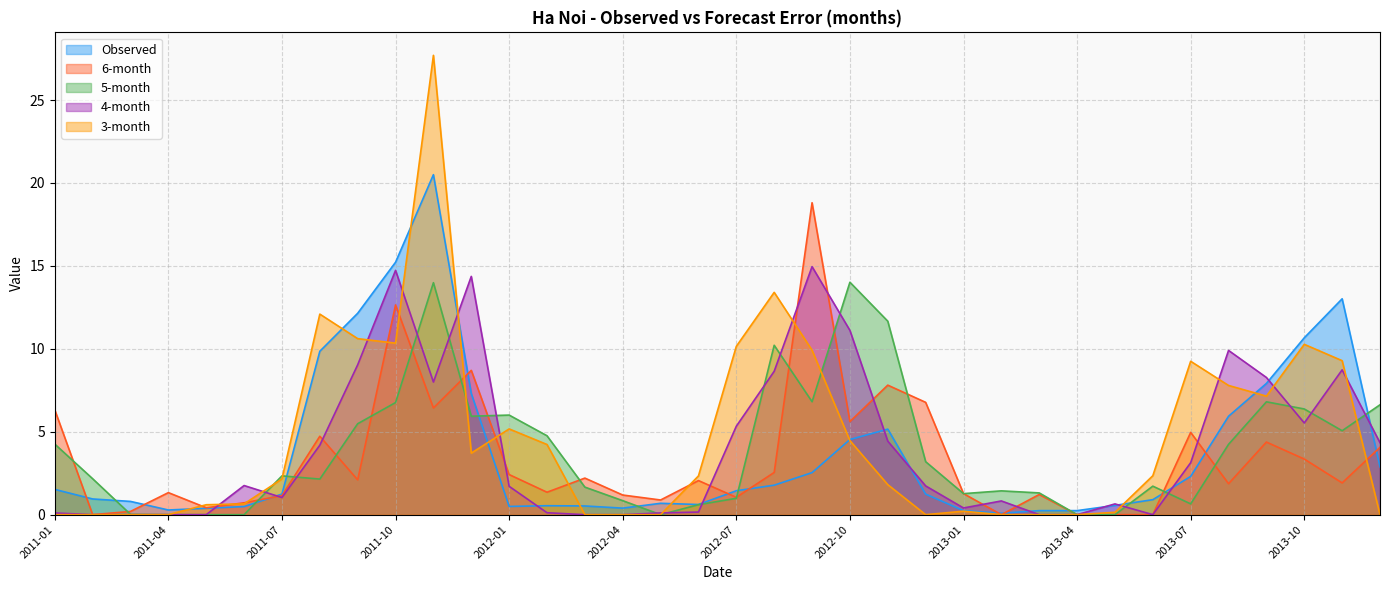

How many series are shown in this chart?

5